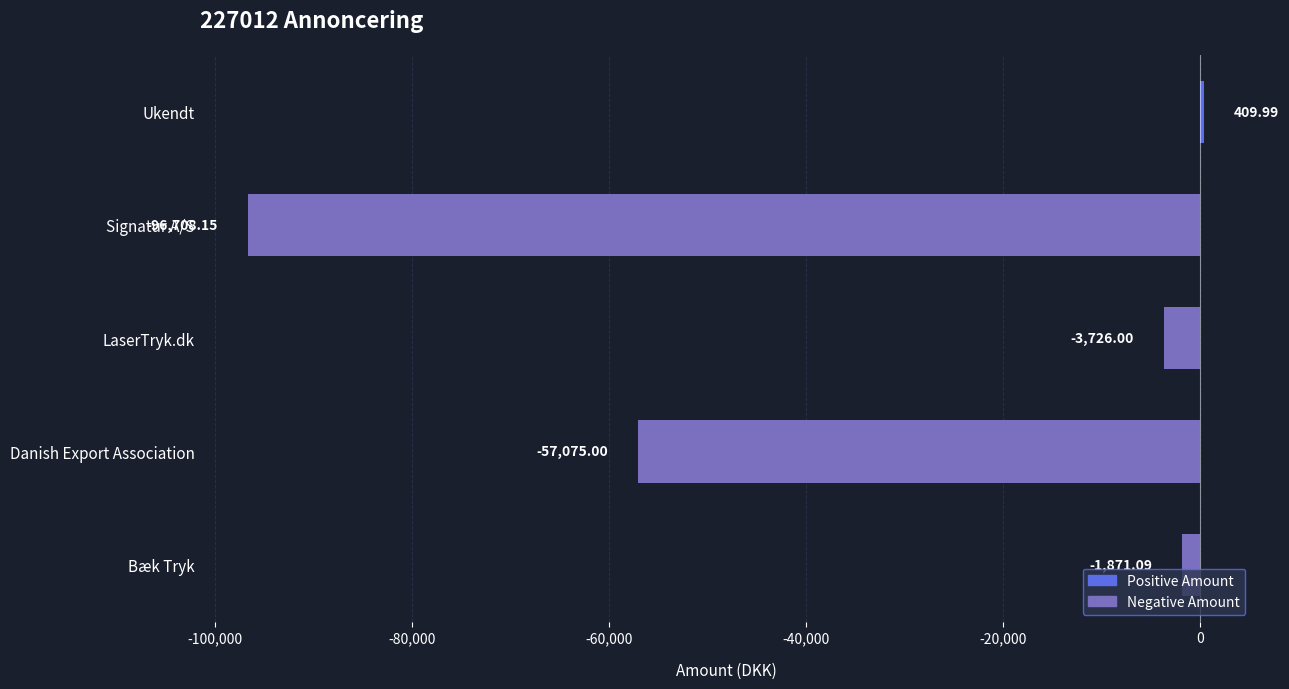

Where is the data nearest to the value -48149?

Danish Export Association